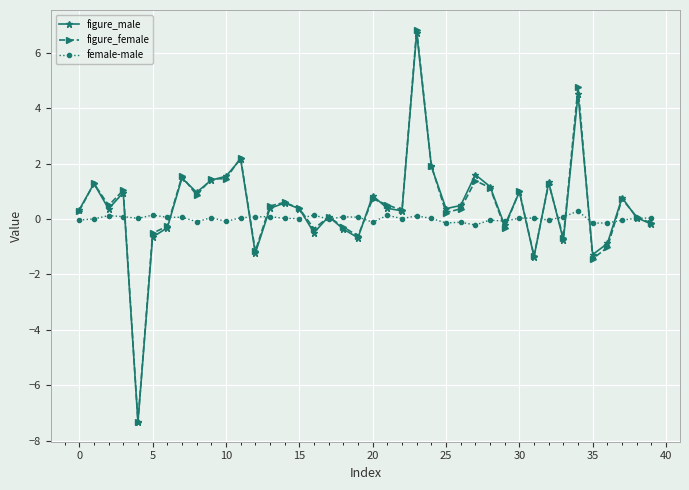

What is the smallest value displayed?

-7.3